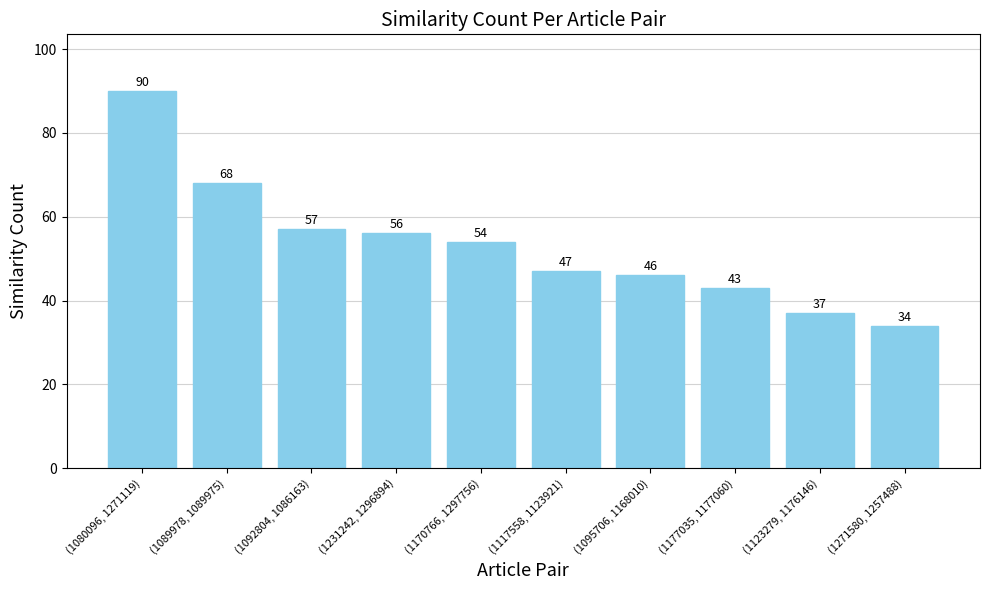

Reading left to right, list all the values displayed in this chart.

90	68	57	56	54	47	46	43	37	34